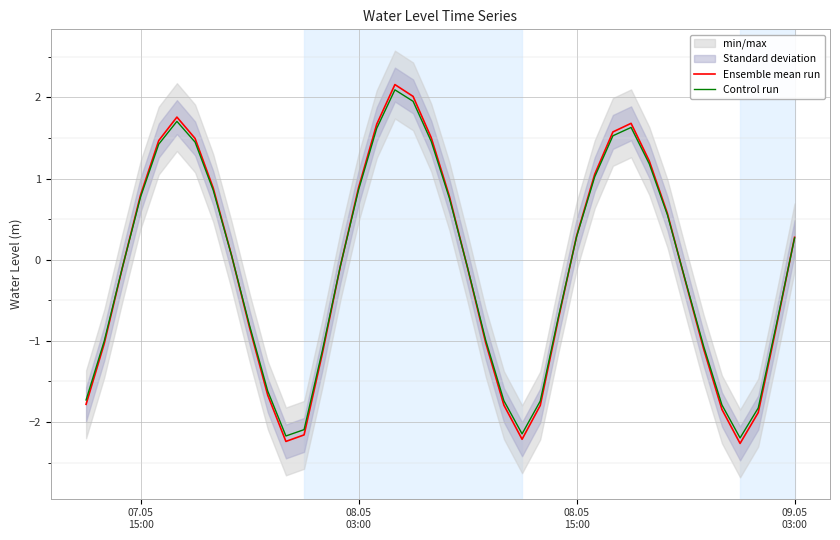

What is the smallest value displayed?

-2.3